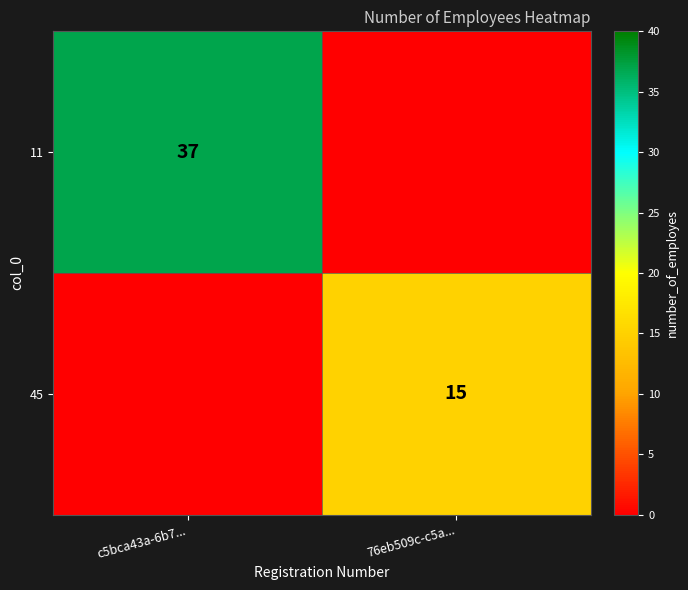

The value of 11 at c5bca43a-6b7... is 24. True or false?

False